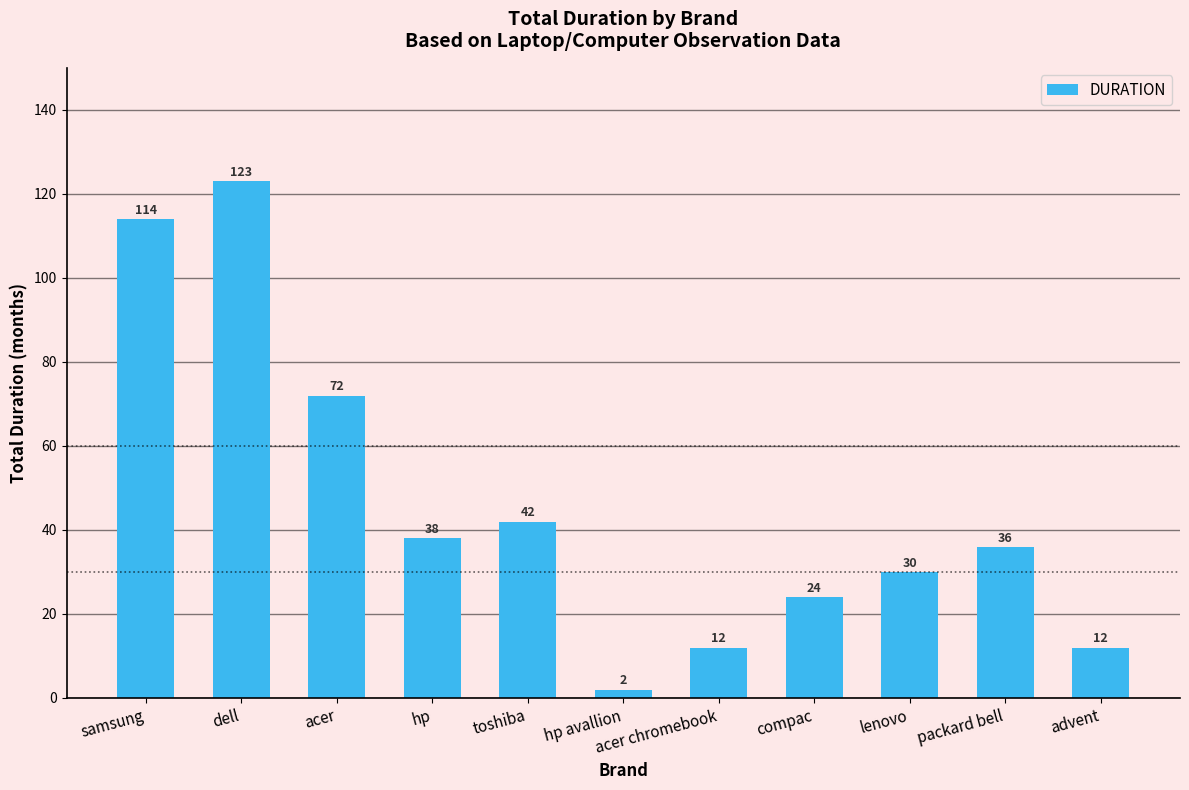

The value at toshiba is 42. True or false?

True